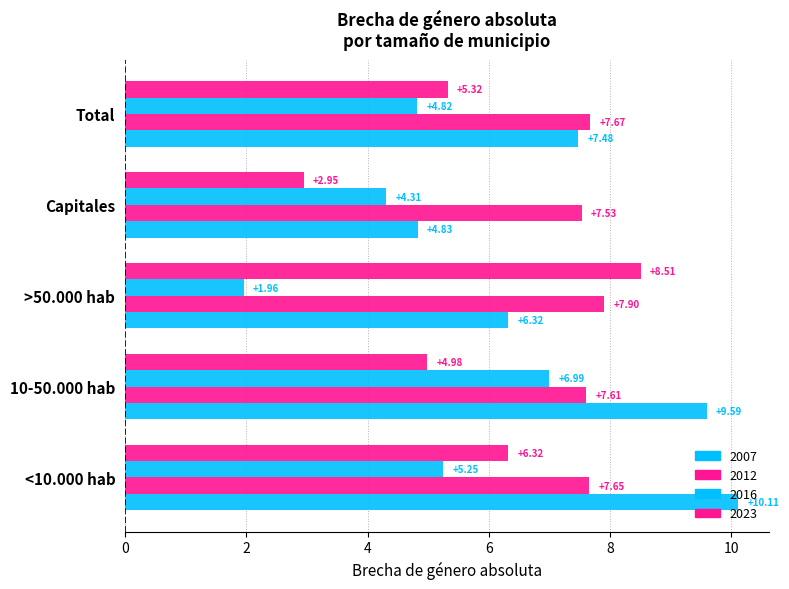

What is the maximum value for 2016?

7.0